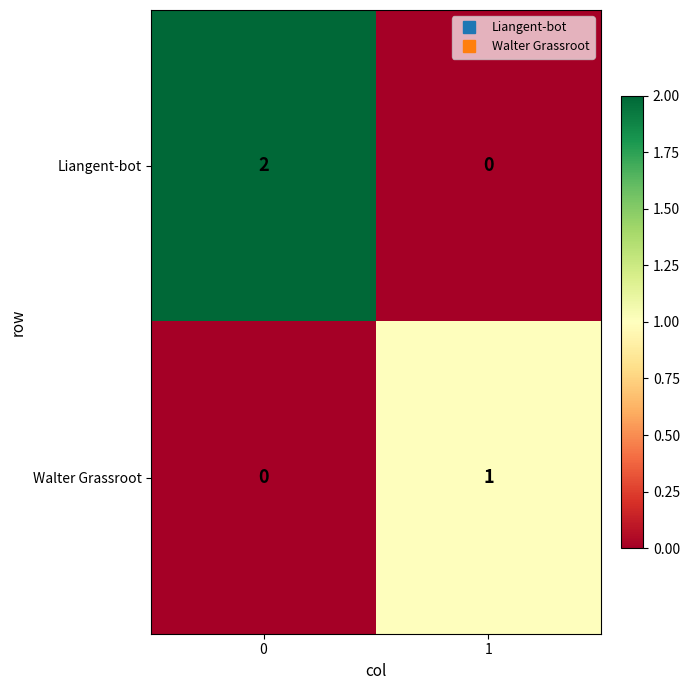

Reading right to left, transcribe all the data shown in this chart.

Liangent-bot: 0	2
Walter Grassroot: 1	0